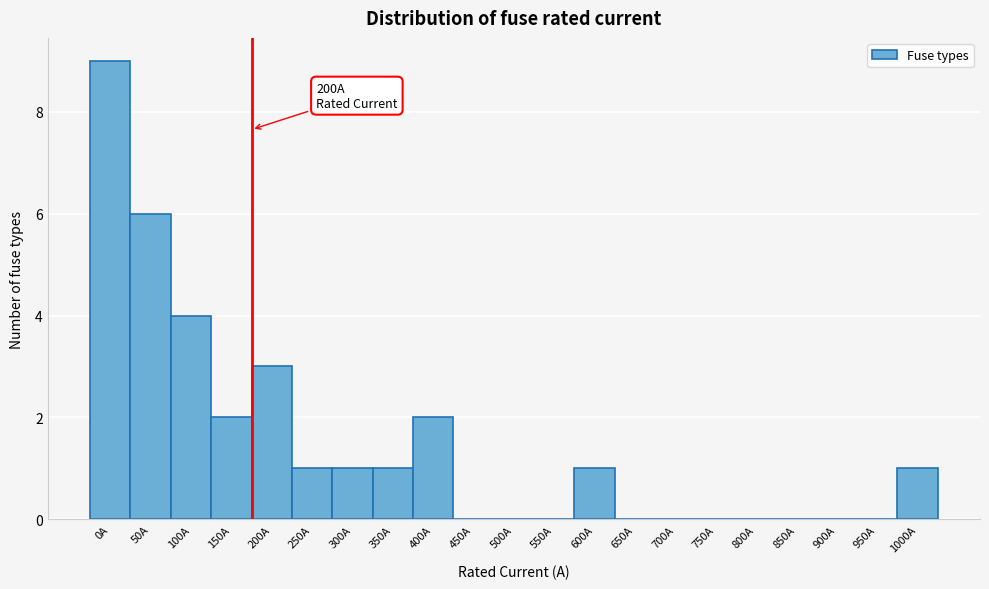

Reading left to right, extract all data points from this chart.

0A=9	50A=6	100A=4	150A=2	200A=3	250A=1	300A=1	350A=1	400A=2	450A=0	500A=0	550A=0	600A=1	650A=0	700A=0	750A=0	800A=0	850A=0	900A=0	950A=0	1000A=1